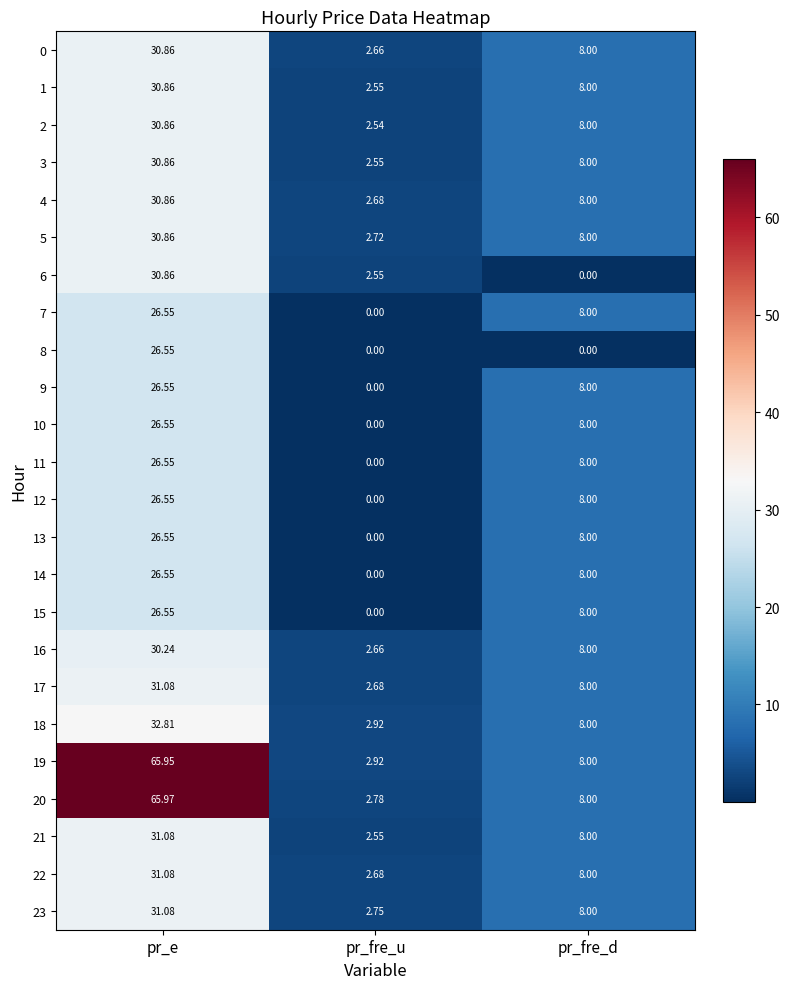

Which series has the largest total across all categories?

19